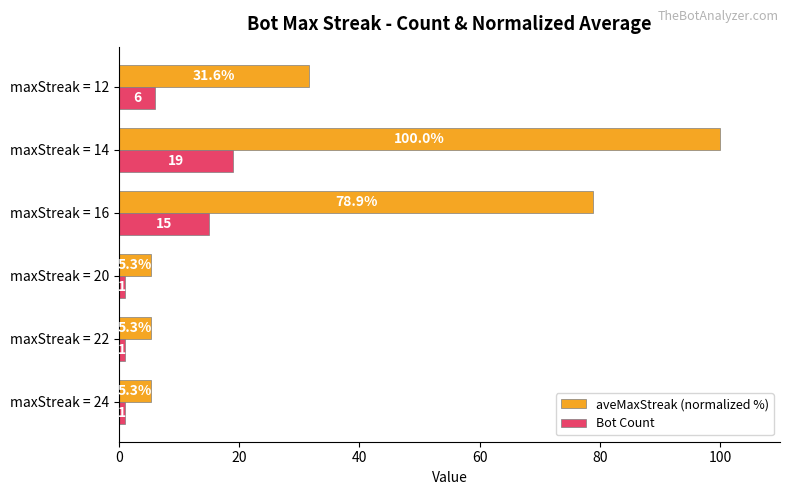

What value does the aveMaxStreak (normalized %) series have at maxStreak = 24?

5.3